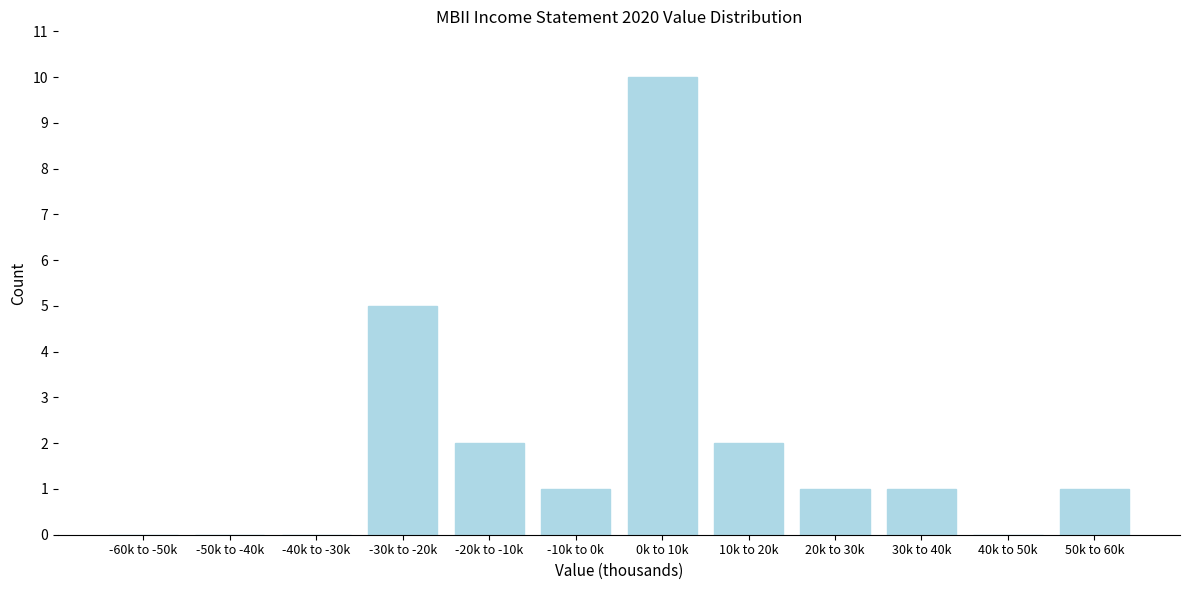

Reading left to right, transcribe all the data shown in this chart.

-60k to -50k=0	-50k to -40k=0	-40k to -30k=0	-30k to -20k=5	-20k to -10k=2	-10k to 0k=1	0k to 10k=10	10k to 20k=2	20k to 30k=1	30k to 40k=1	40k to 50k=0	50k to 60k=1